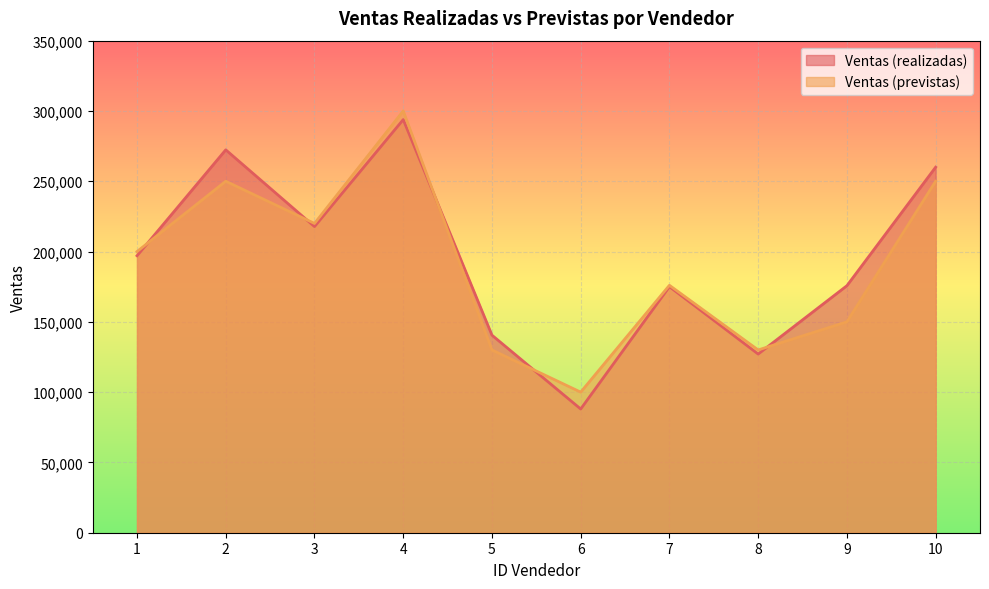

Reading right to left, transcribe all the data shown in this chart.

Ventas (realizadas): 10=260000	9=175694	8=127080	7=175051	6=88000	5=140522	4=293852	3=217768	2=272354	1=197022
Ventas (previstas): 10=250000	9=150000	8=130000	7=176000	6=100000	5=130000	4=300000	3=220000	2=250000	1=200000